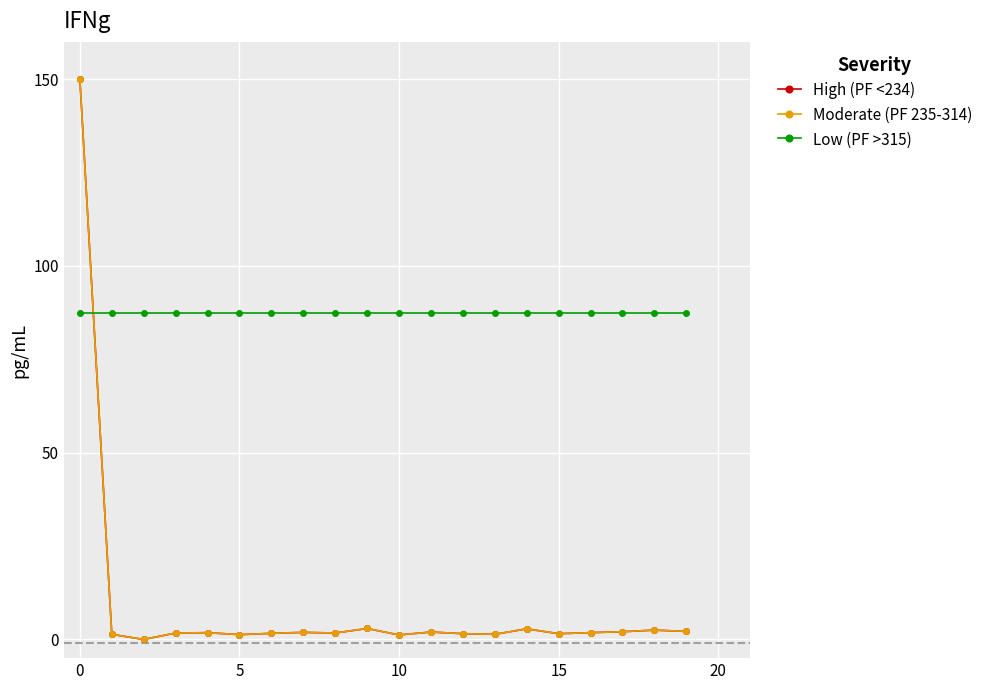

Which series has the largest total across all categories?

Low (PF >315)